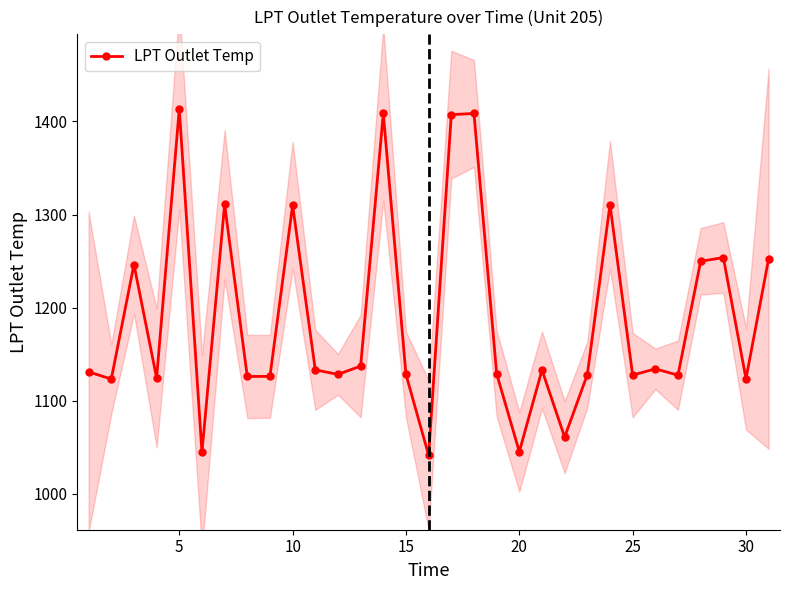

What is the minimum value for LPT Outlet Temp?

1041.6